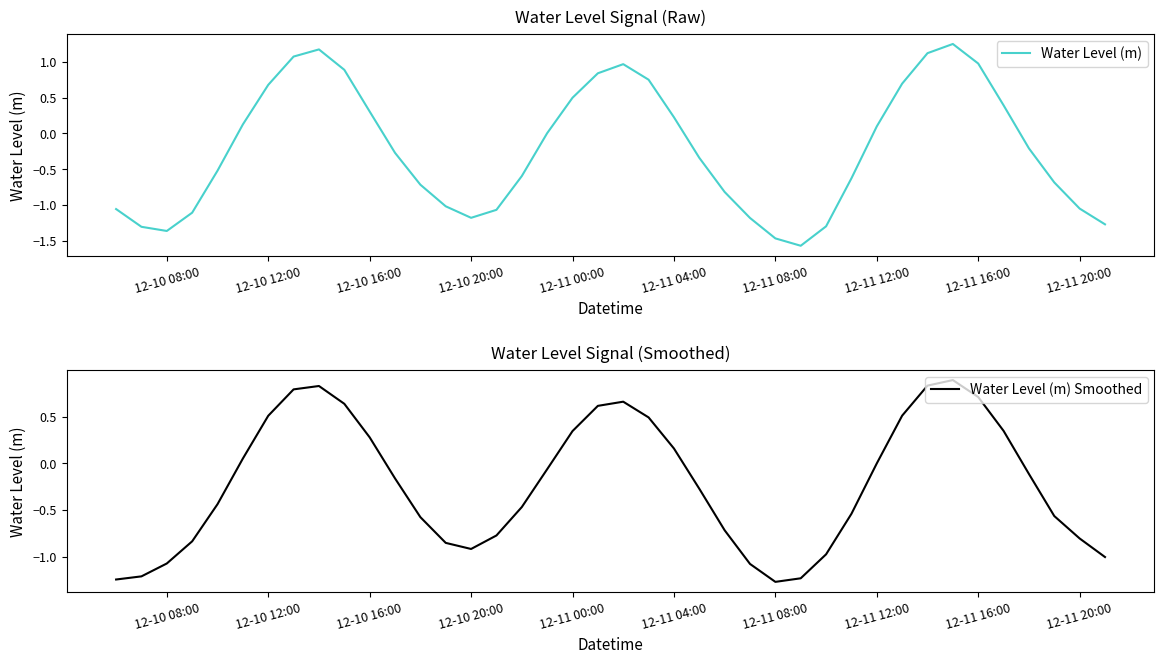

What is the minimum value for Water Level (m) Smoothed?

-1.3